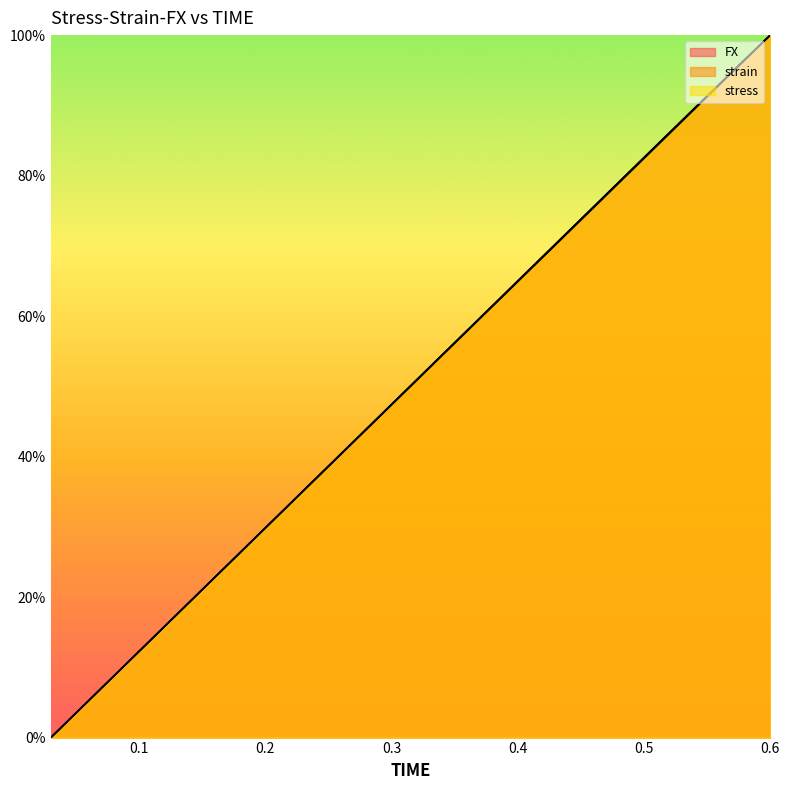

Reading right to left, list all the values displayed in this chart.

FX: 0.6=100.0	0.57=94.8	0.54=89.6	0.51=84.3	0.48=79.1	0.45=73.8	0.42=68.5	0.39=63.3	0.36=58.0	0.33=52.7	0.3=47.4	0.27=42.2	0.24=36.9	0.21=31.6	0.18=26.4	0.15=21.1	0.12=15.8	0.09=10.5	0.06=5.3	0.03=0.0
strain: 0.6=100.0	0.57=94.7	0.54=89.5	0.51=84.2	0.48=78.9	0.45=73.7	0.42=68.4	0.39=63.2	0.36=57.9	0.33=52.6	0.3=47.4	0.27=42.1	0.24=36.8	0.21=31.6	0.18=26.3	0.15=21.1	0.12=15.8	0.09=10.5	0.06=5.3	0.03=0.0
stress: 0.6=100.0	0.57=94.8	0.54=89.6	0.51=84.3	0.48=79.1	0.45=73.8	0.42=68.5	0.39=63.3	0.36=58.0	0.33=52.7	0.3=47.4	0.27=42.2	0.24=36.9	0.21=31.6	0.18=26.4	0.15=21.1	0.12=15.8	0.09=10.5	0.06=5.3	0.03=0.0